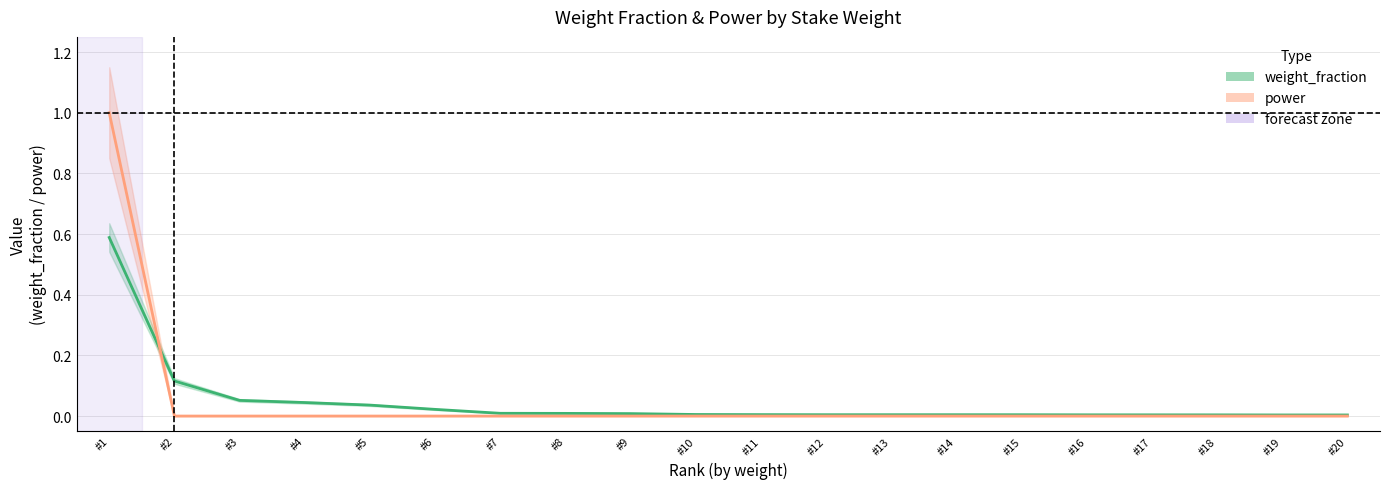

How many lines are shown in the chart?

2